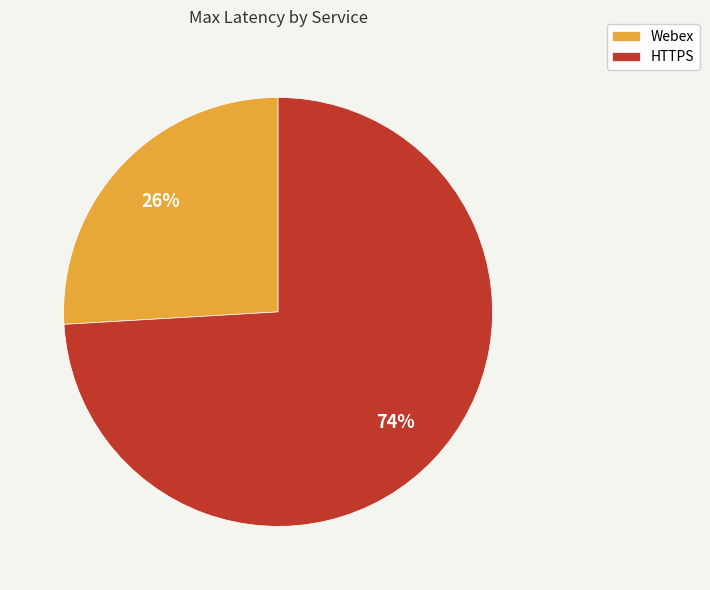

To the nearest percent, what is the combined percentage of HTTPS and Webex?

100%